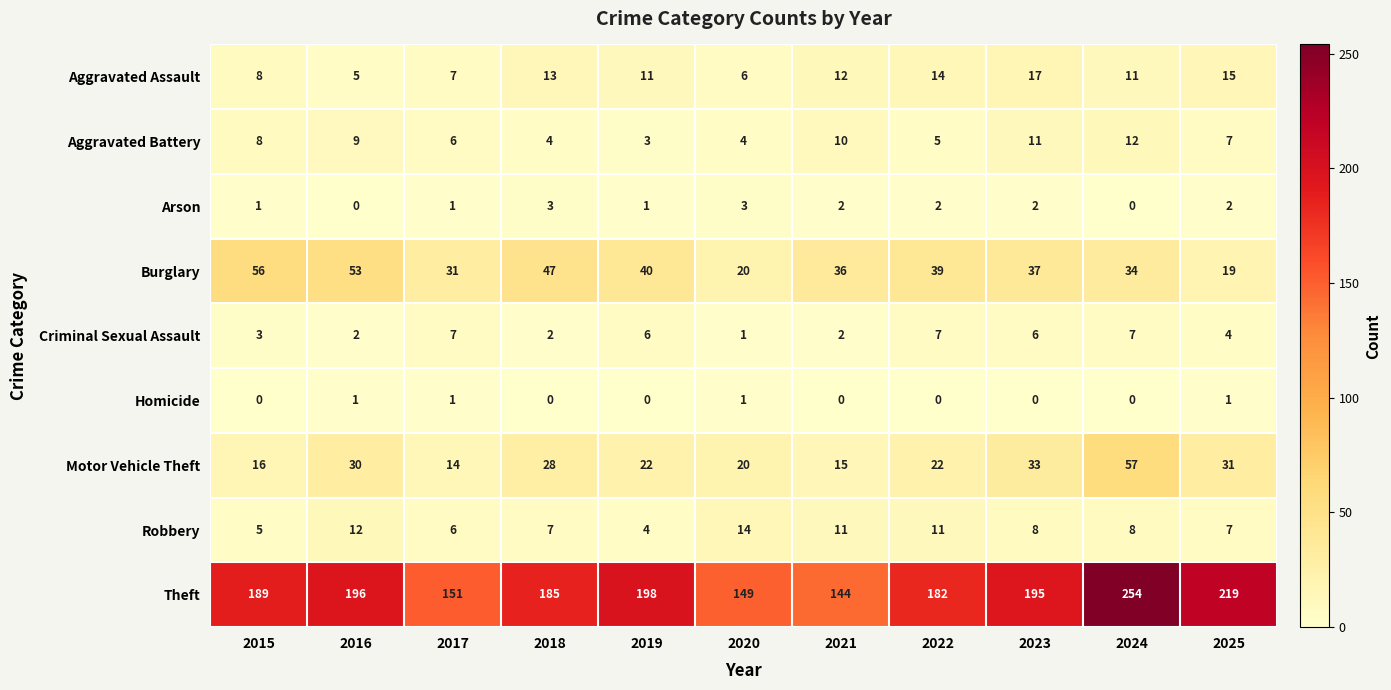

At which label does Motor Vehicle Theft reach its minimum?

2017